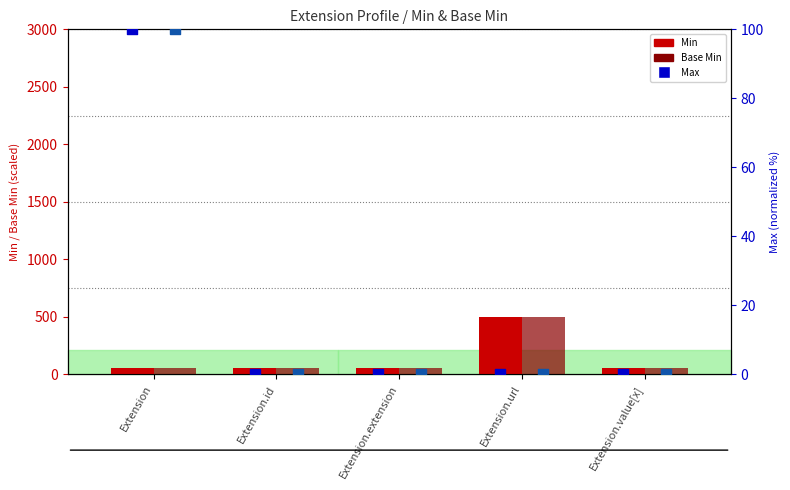

Which series reaches the minimum Y coordinate?

Max